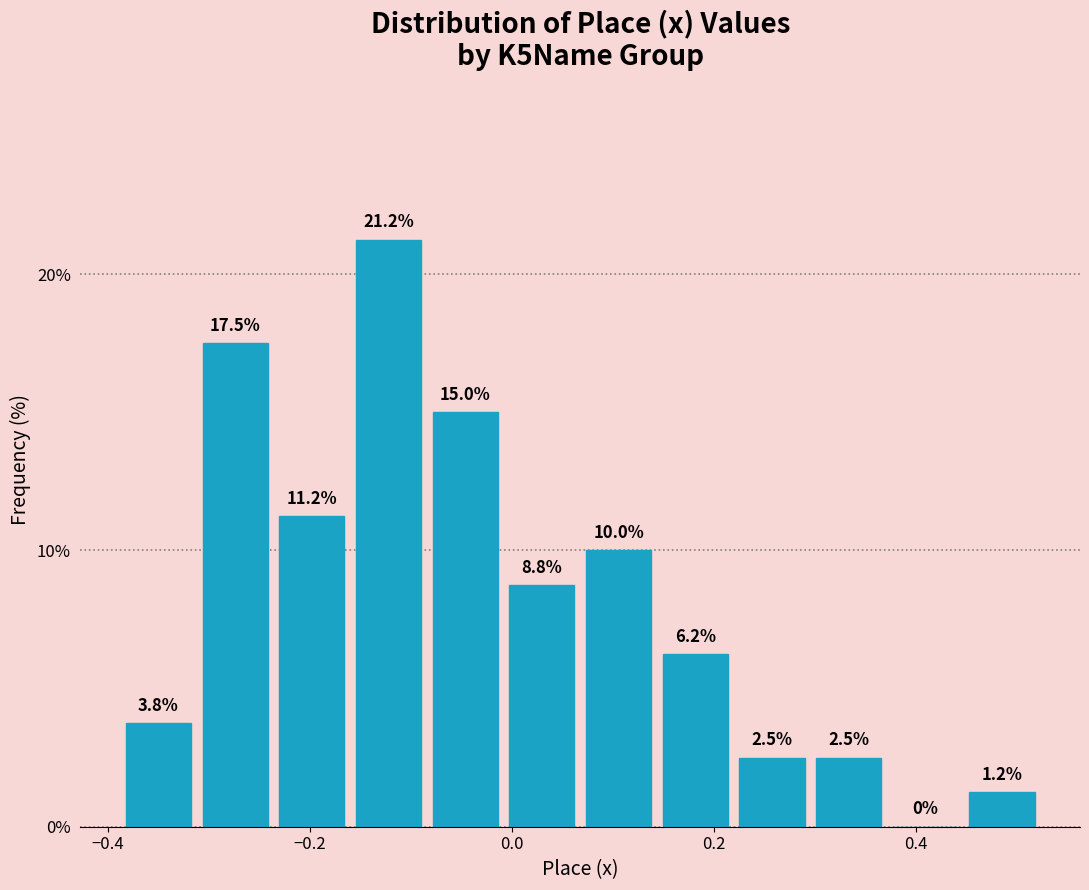

Read against the x-axis, roughly where is the centre of the tallest bar?

-0.12